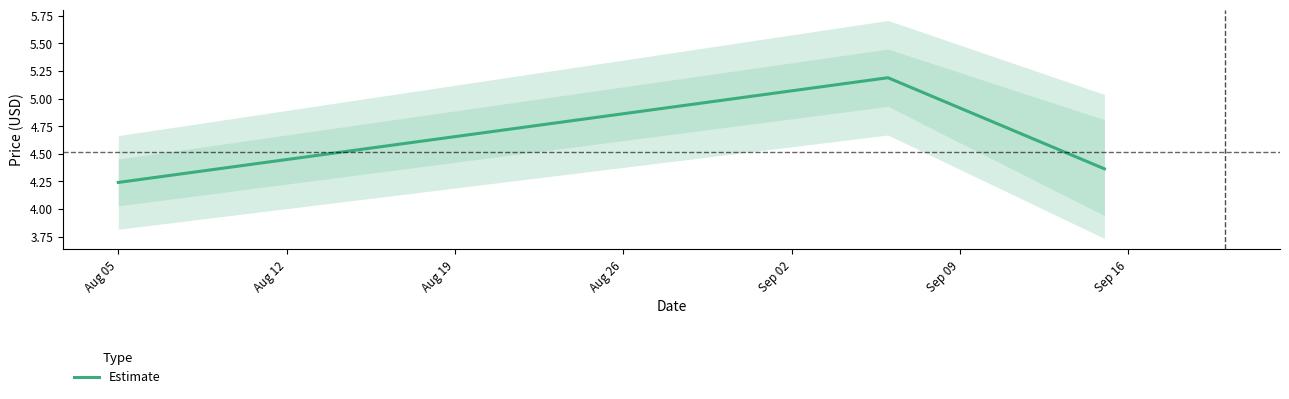

What is the sum of the values at Aug 19 and Aug 12?

9.6